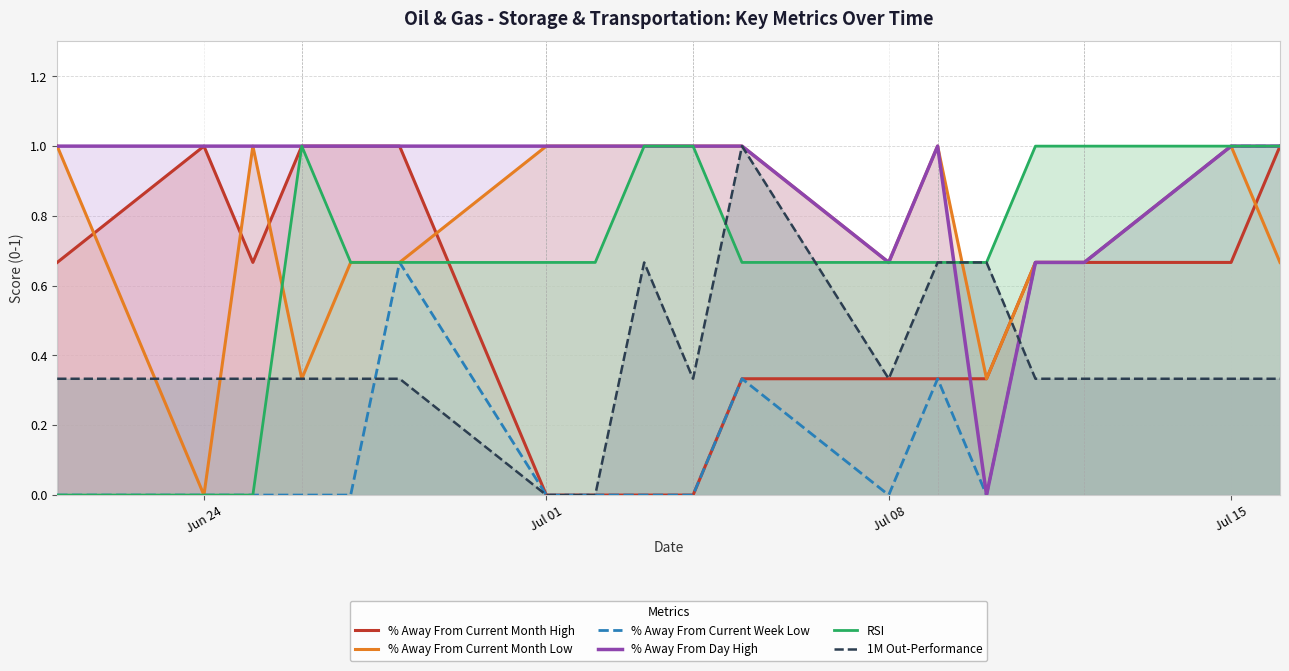

True or false: % Away From Current Week Low and RSI cross at least once.

False